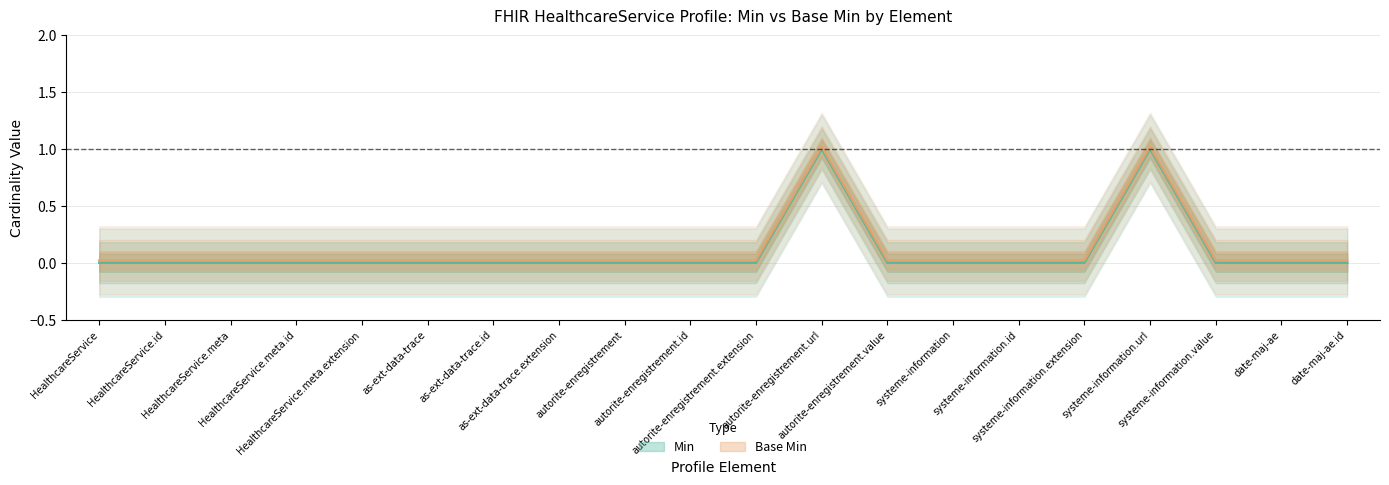

True or false: Min and Base Min cross at least once.

False